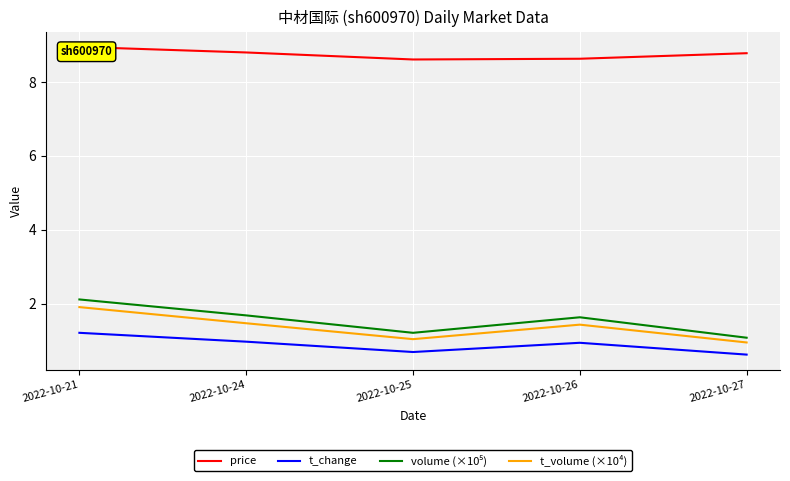

Which label corresponds to the smallest value in the chart?

2022-10-27